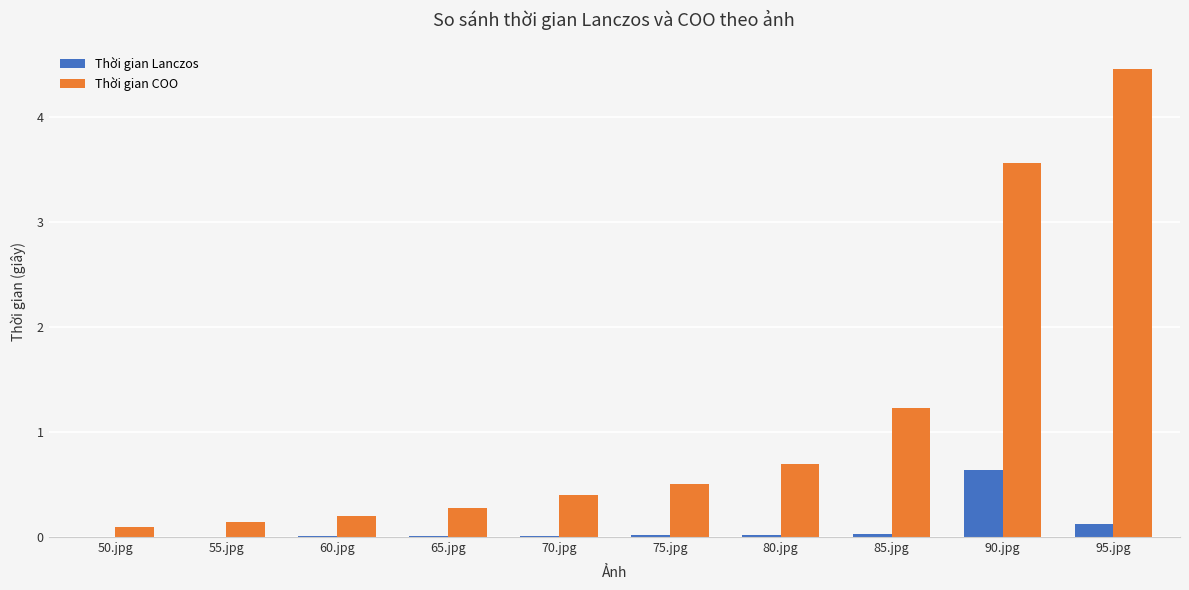

What is the sum of all Thời gian COO values?

11.6